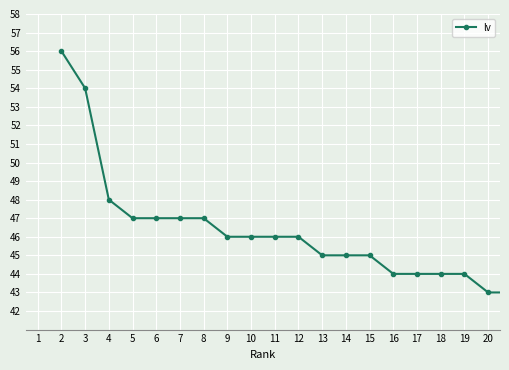

What is the maximum value shown in the chart?

56